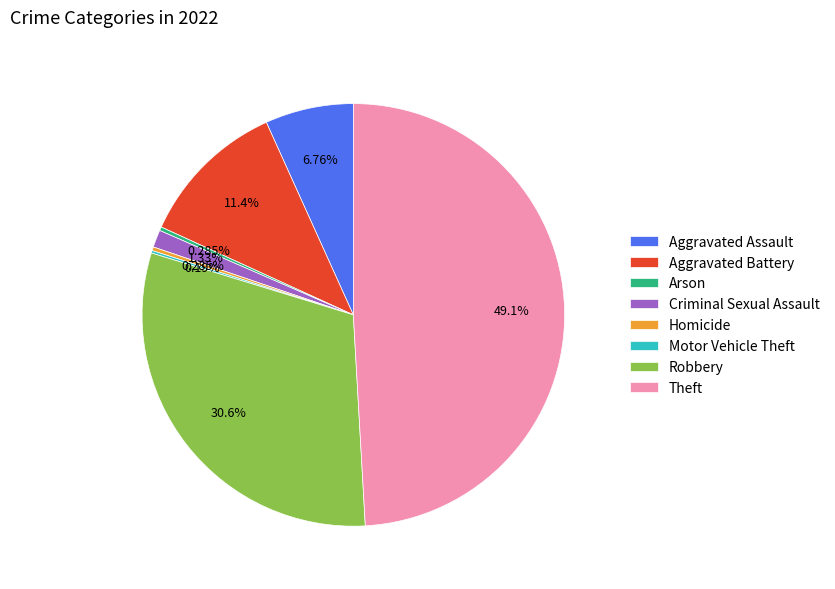

To the nearest percent, what is the average slice percentage?

12%